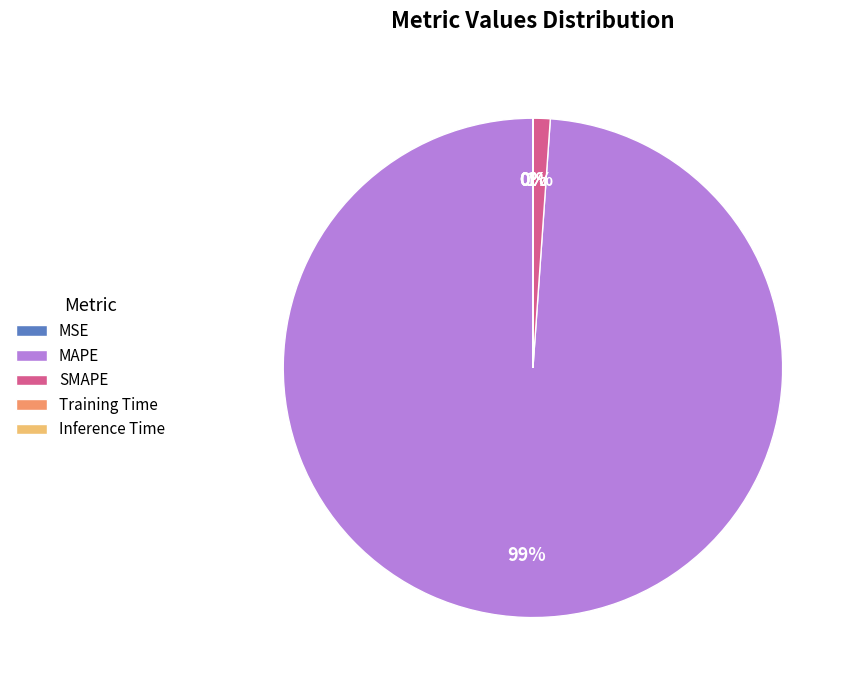

Which slice represents more than half of the pie?

MAPE